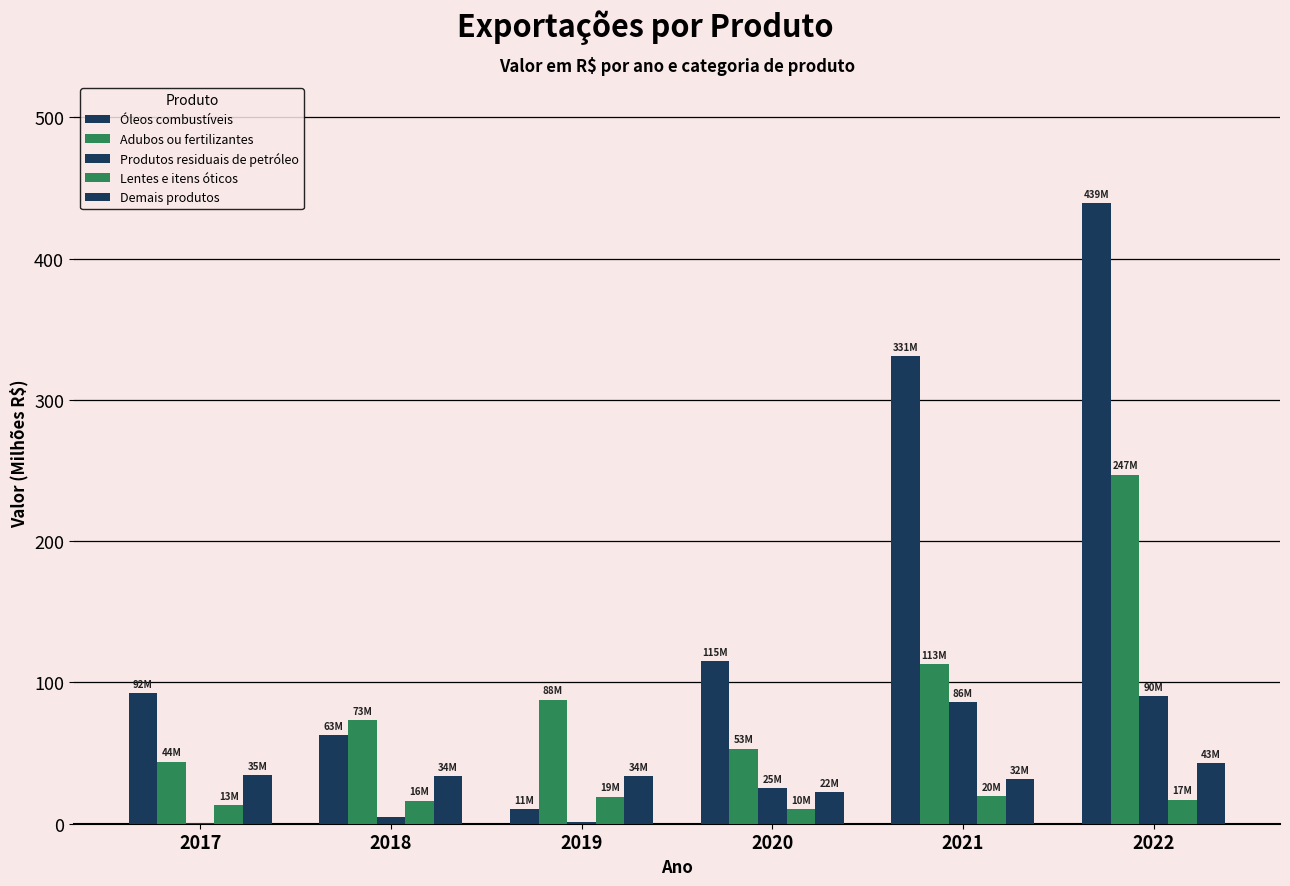

Does the chart contain stacked bars?

No